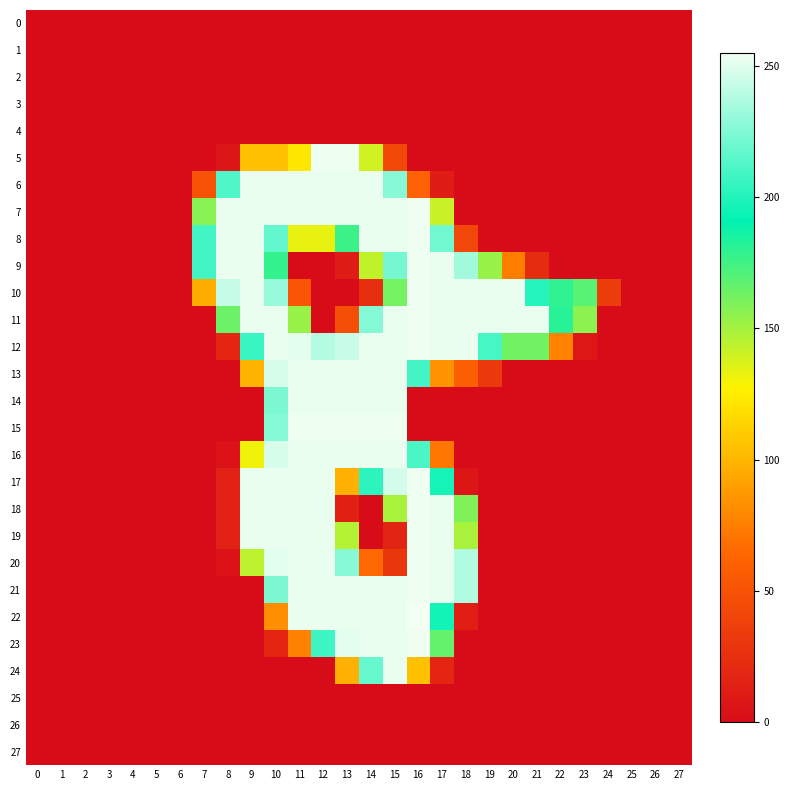

Which label corresponds to the largest value in the chart?

16